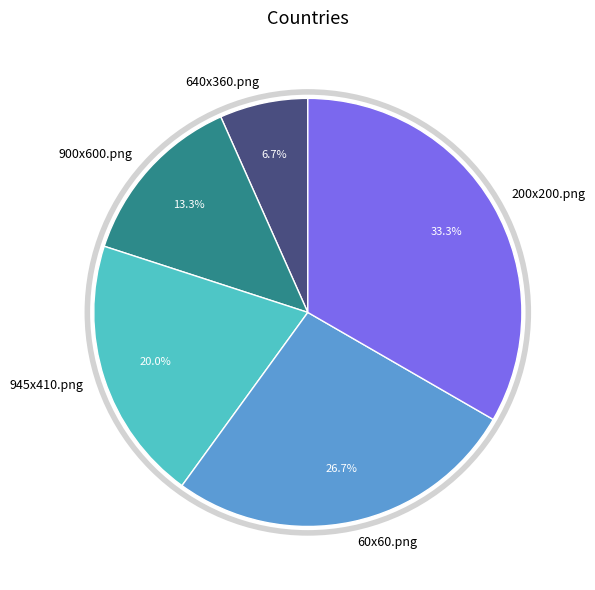

What is the smallest slice in the pie chart?

640x360.png